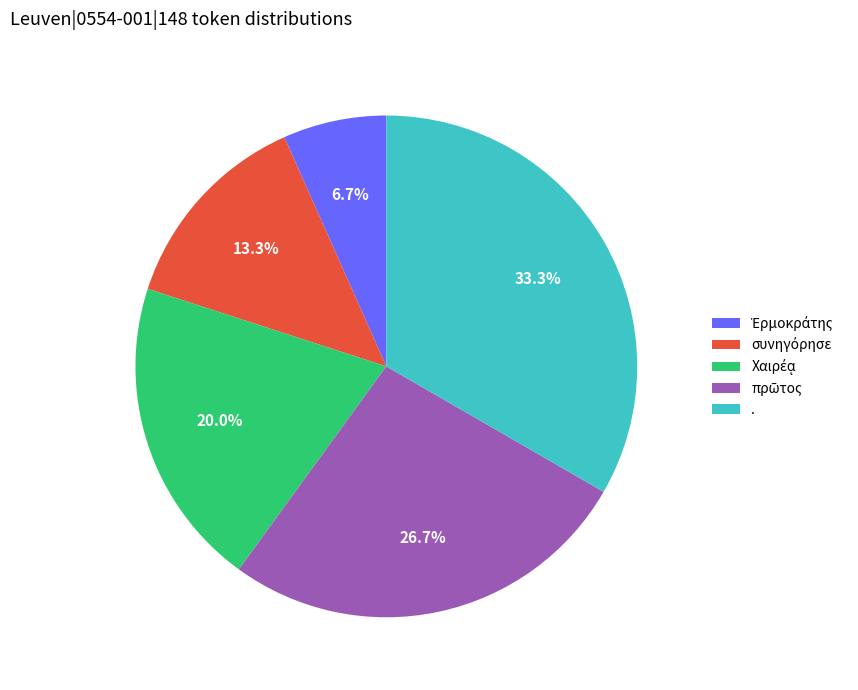

Which slice is the largest?

.